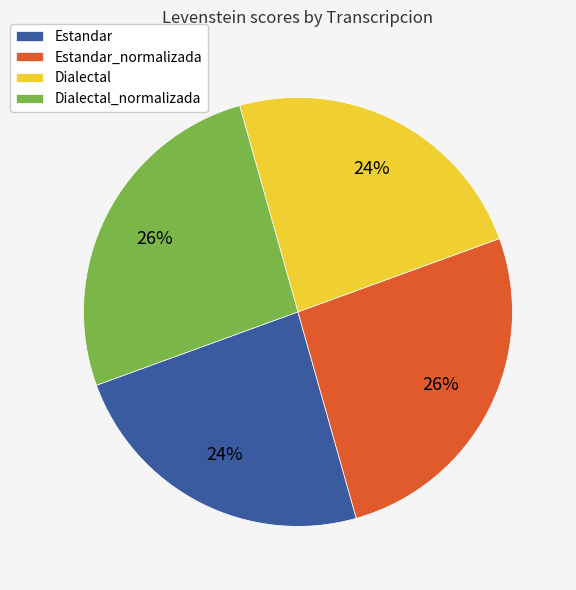

To the nearest percent, what is the combined percentage of Dialectal and Estandar?

48%